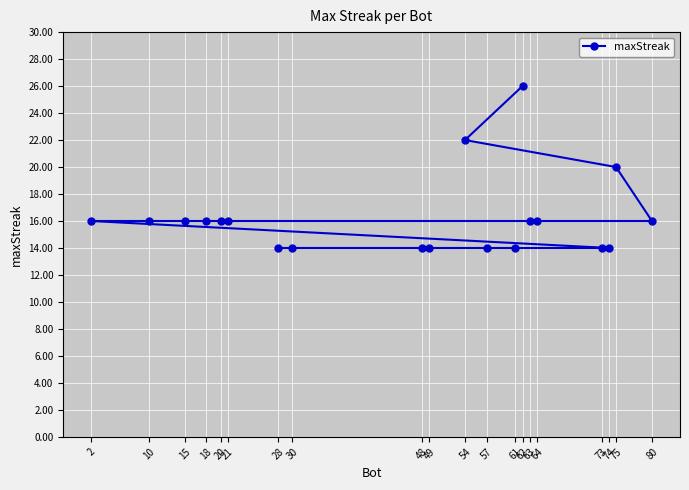

The chart shows a value of 8 at 63. True or false?

False